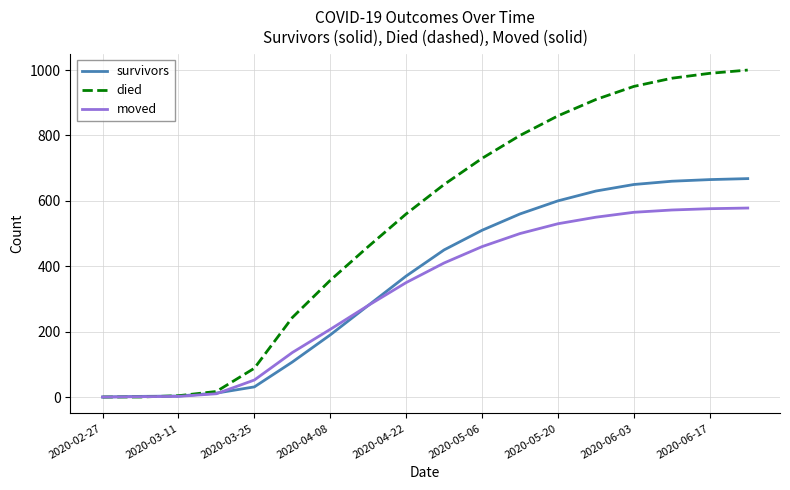

How many categories are shown in the chart?

18